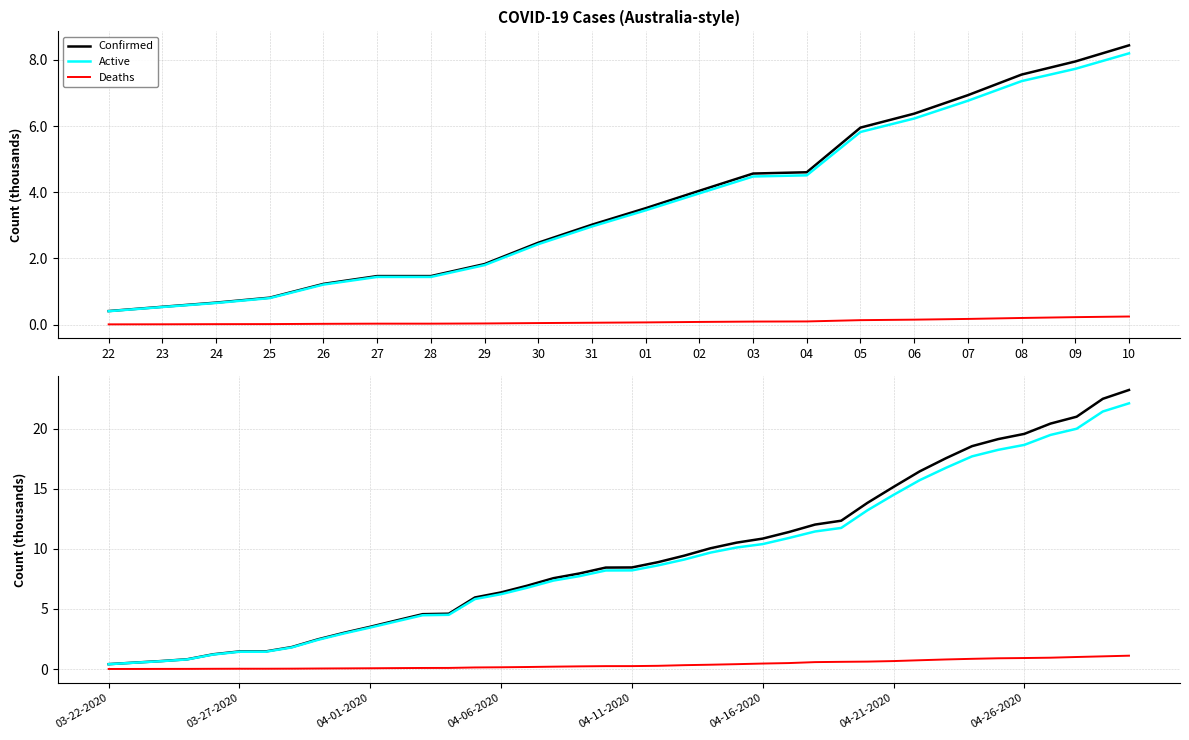

The value of Active at 37 is 6.3. True or false?

False